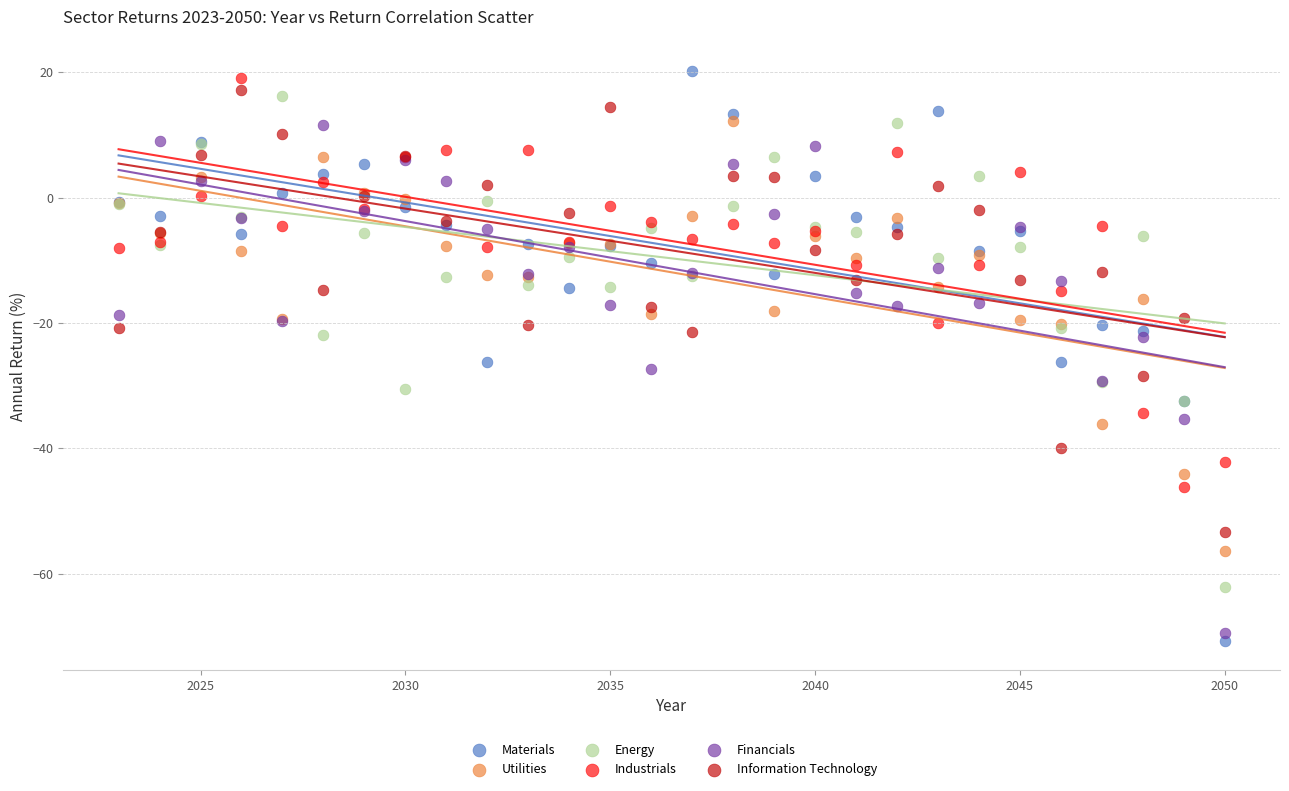

What is the X range (max minus min) for the scatter plot?

27.0